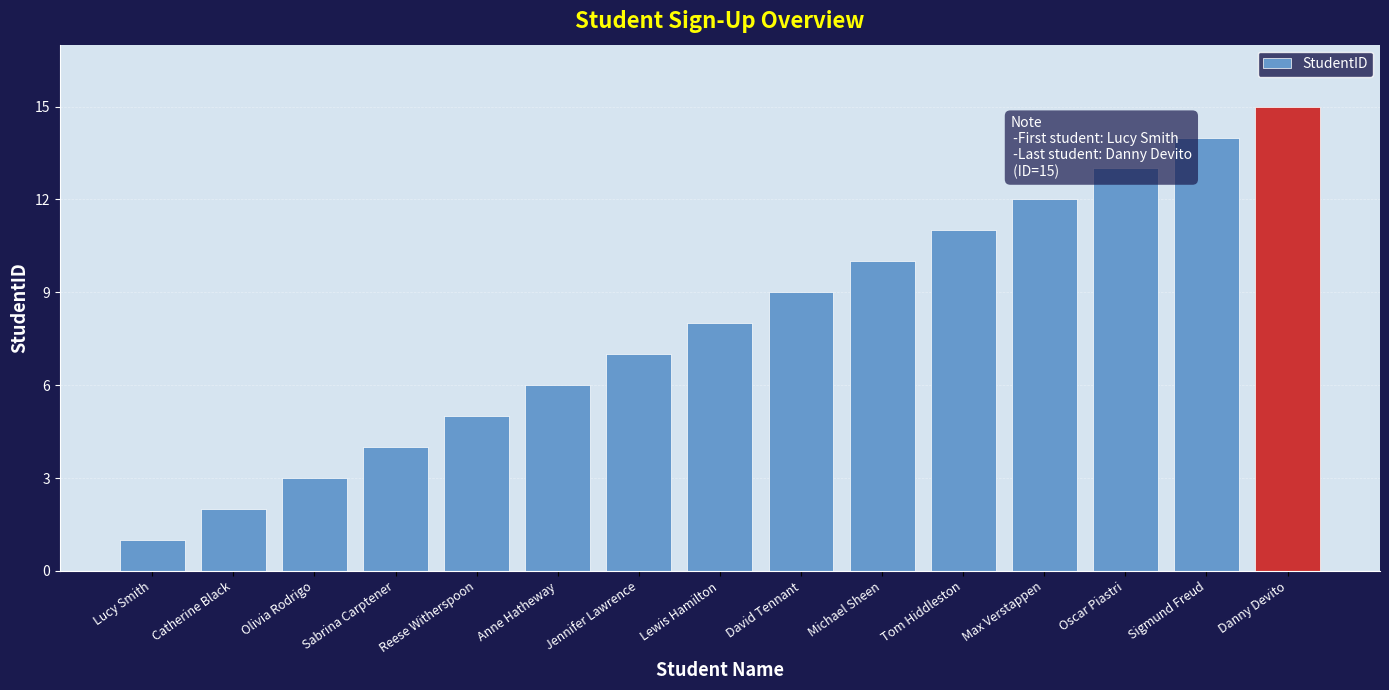

What value does the data have at Reese Witherspoon, to the nearest 5?

5